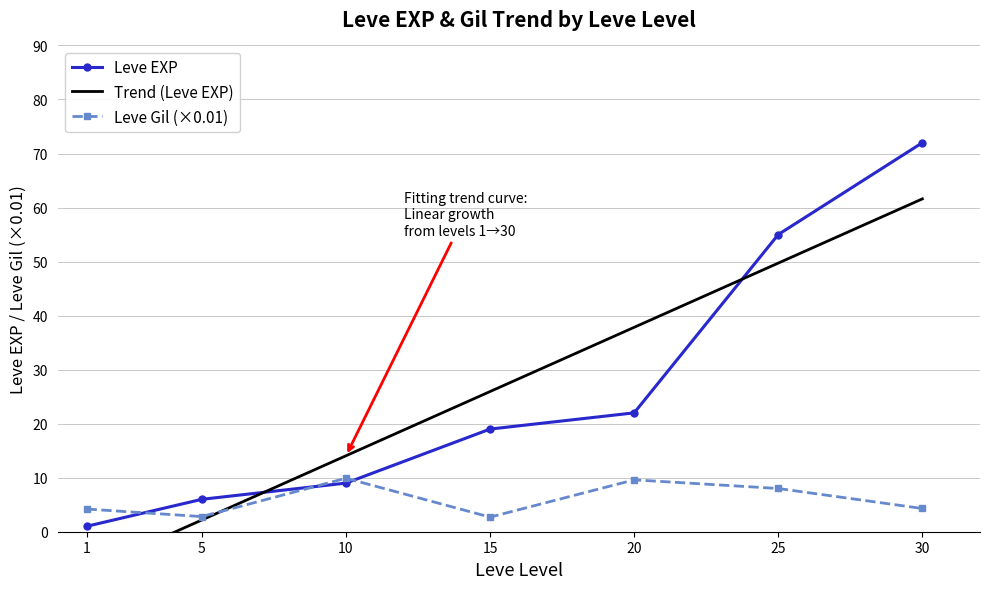

Between which two adjacent categories do Leve Gil (×0.01) and Leve EXP first intersect?

1 and 5